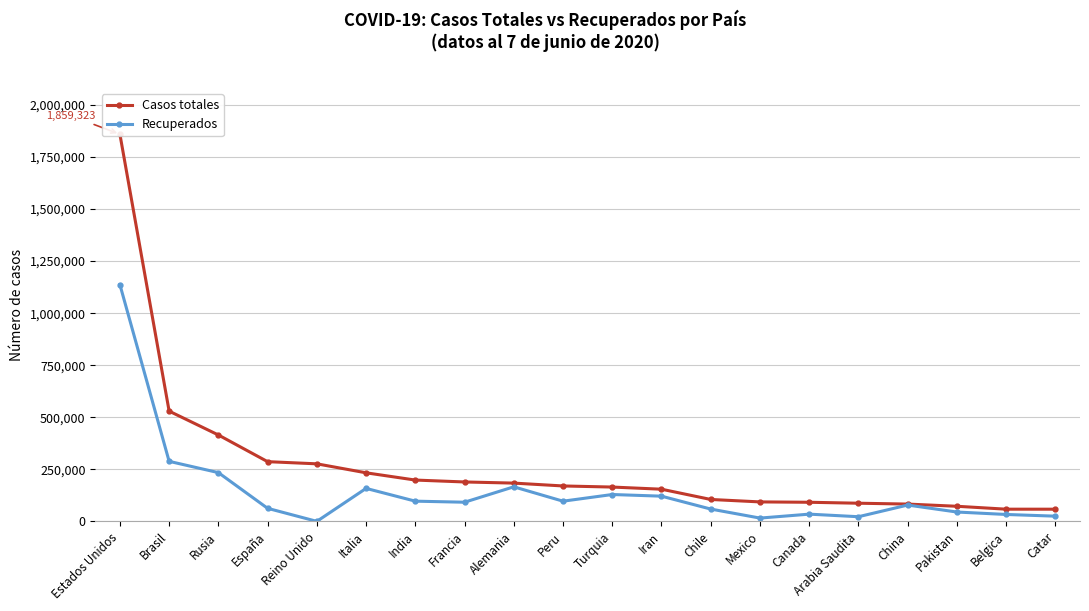

What is the label of the 7th point from the right?

Mexico